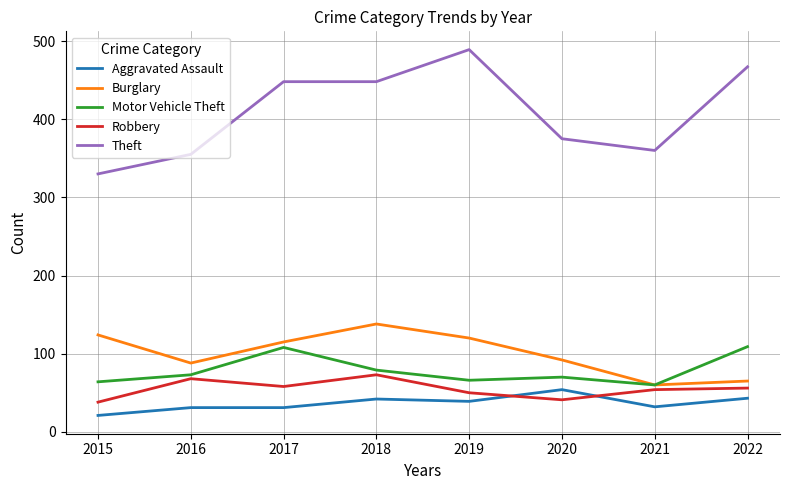

List the series in order of their peak value, highest first.

Theft, Burglary, Motor Vehicle Theft, Robbery, Aggravated Assault